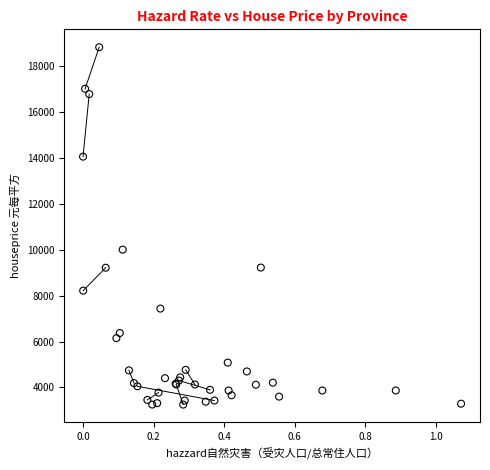

What Y value in the scatter plot is closest to 11041?

10006.0